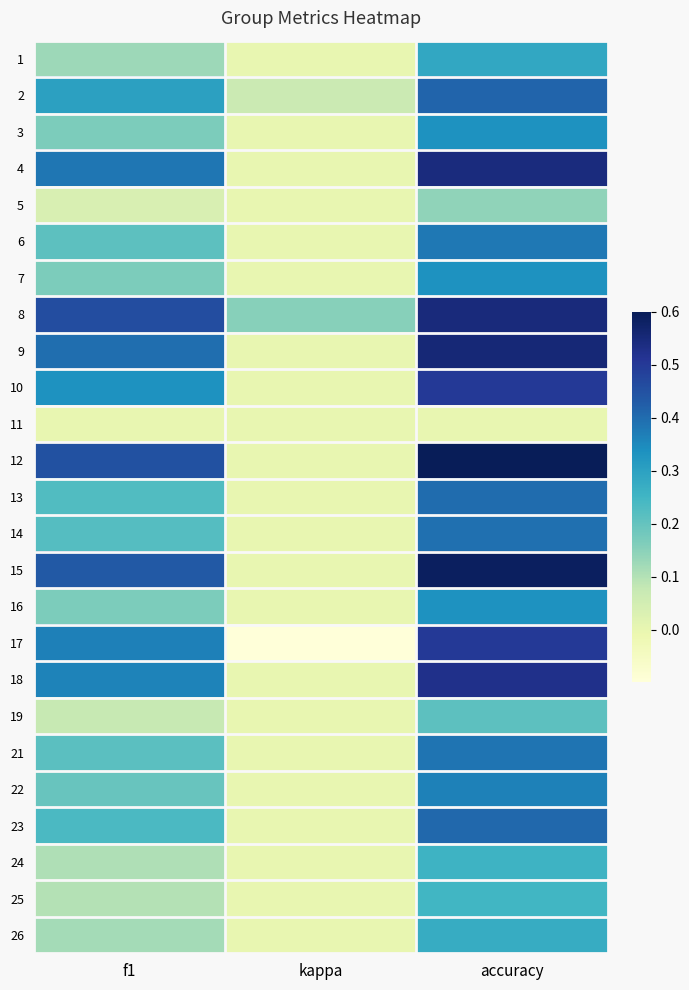

At how many categories does at least one series exceed 0?

3